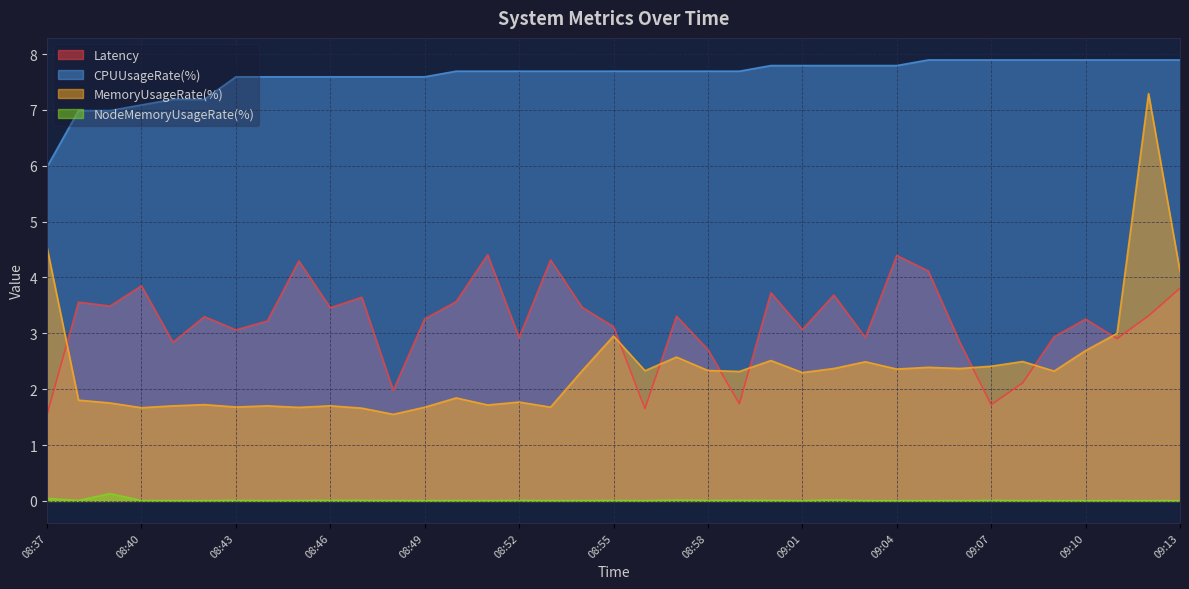

What is the approximate value of MemoryUsageRate(%) at 08:57?

2.6